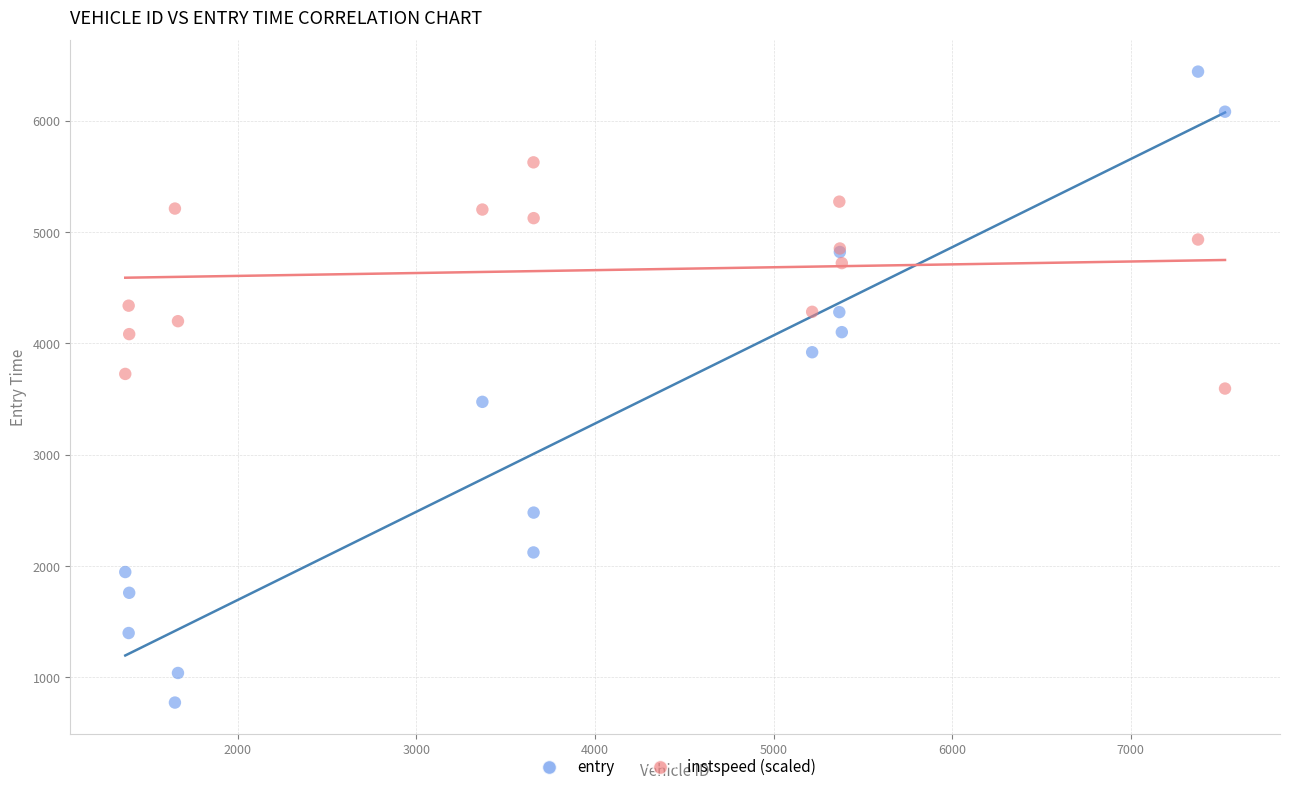

Which series has the largest Y range (max minus min)?

entry